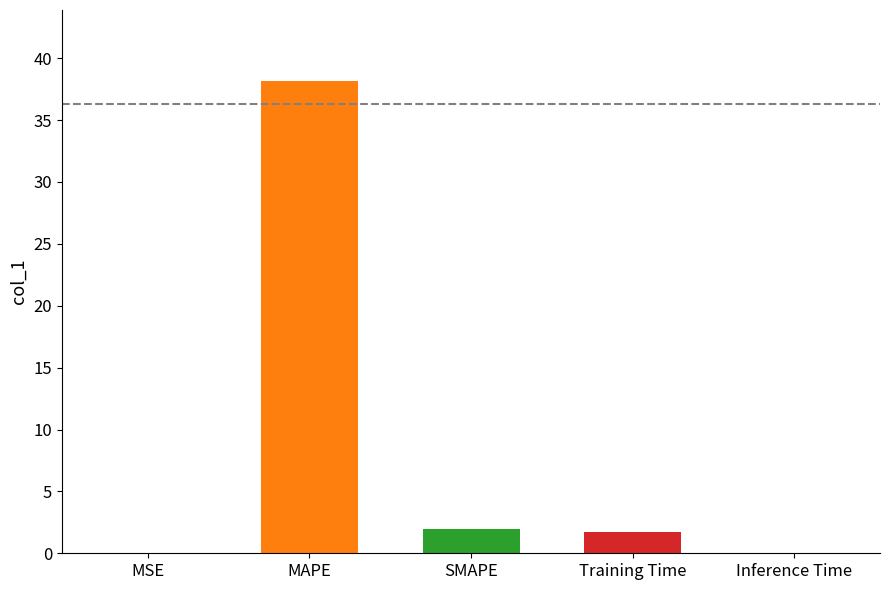

Is it true that the value at Training Time is 2.7?

False